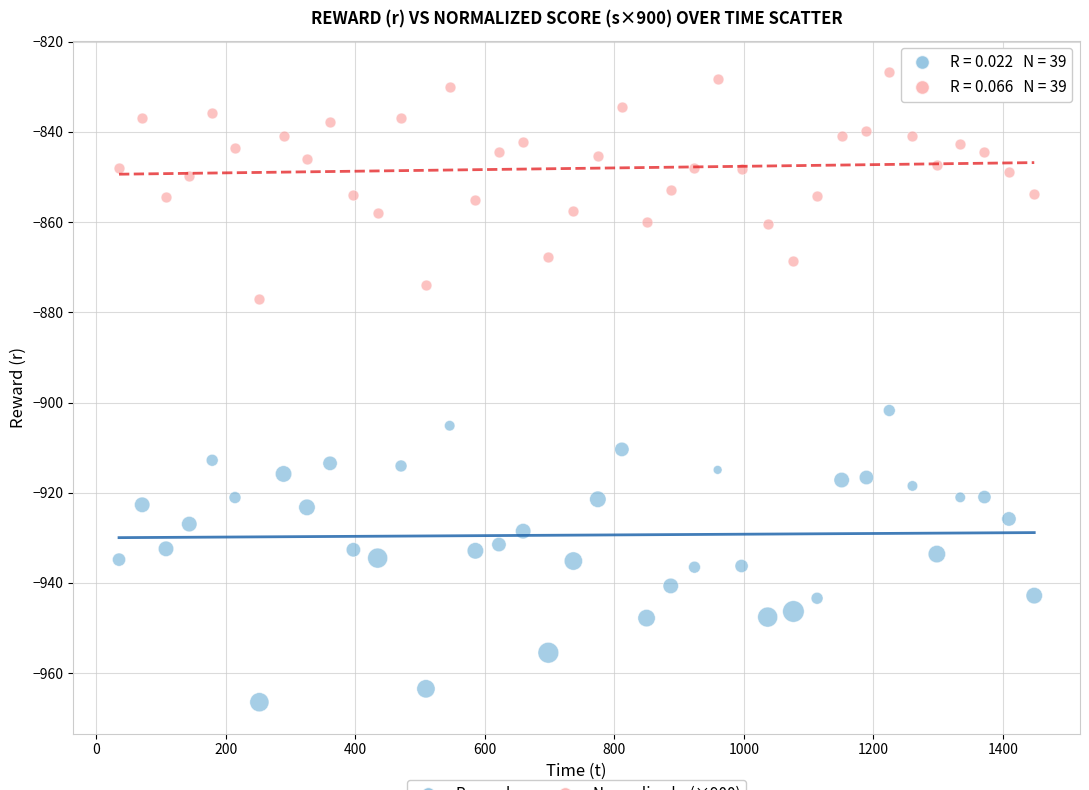

Across all series, what Y value is closest to -896?

-901.8